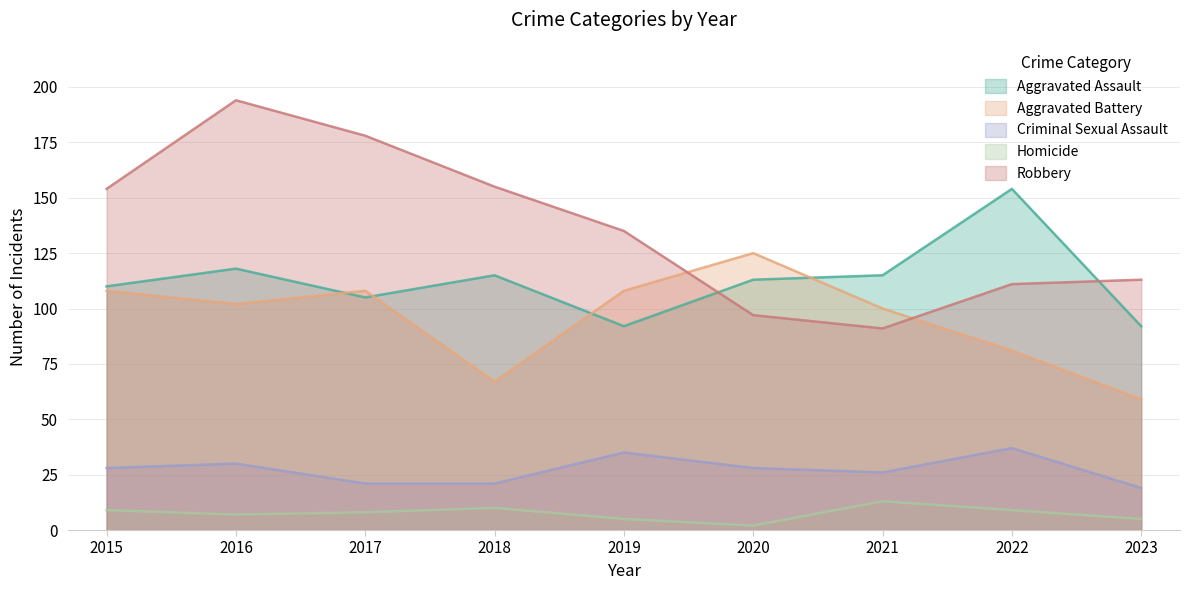

Reading left to right, list all the values displayed in this chart.

Aggravated Assault: 110	118	105	115	92	113	115	154	92
Aggravated Battery: 108	102	108	67	108	125	100	81	59
Criminal Sexual Assault: 28	30	21	21	35	28	26	37	19
Homicide: 9	7	8	10	5	2	13	9	5
Robbery: 154	194	178	155	135	97	91	111	113